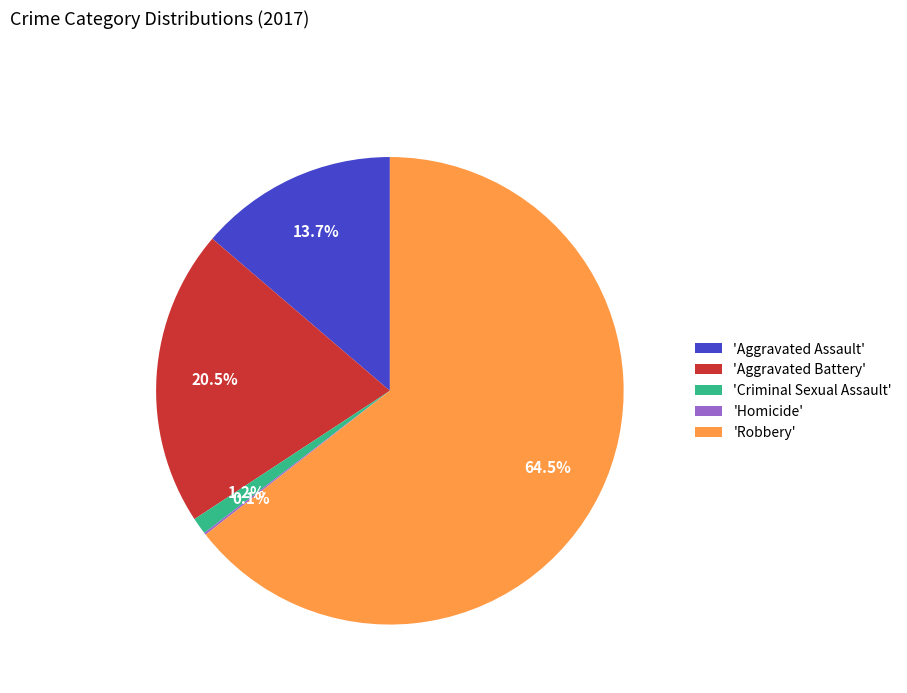

Which category has the biggest portion of the pie?

'Robbery'